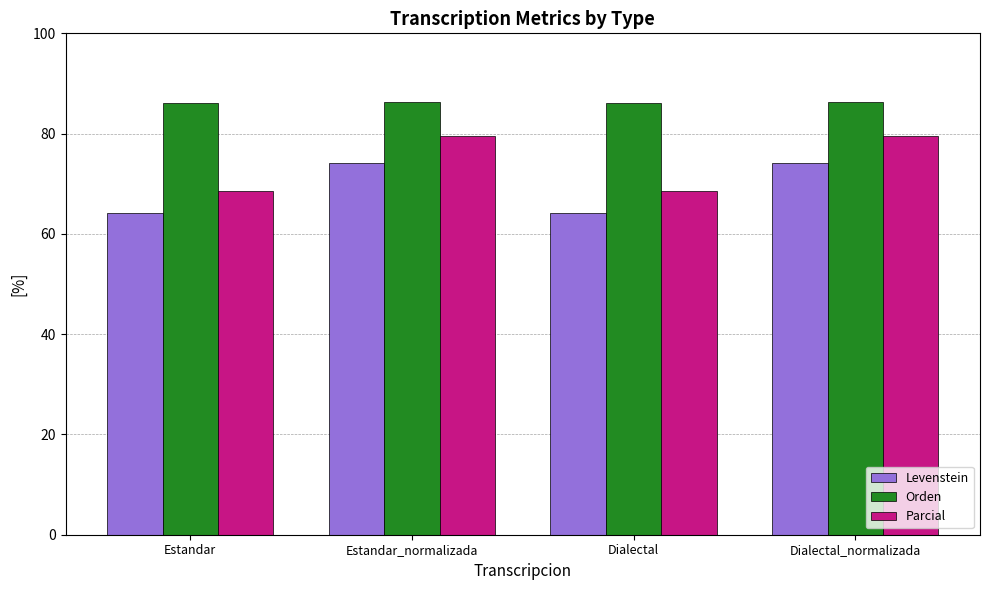

Rank the series by their average value, from highest to lowest.

Orden, Parcial, Levenstein